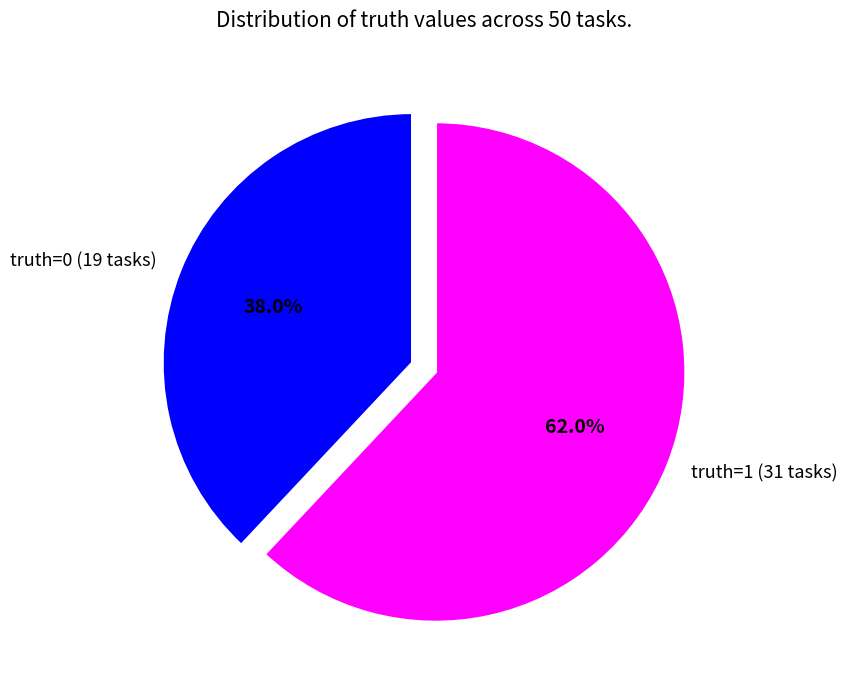

To the nearest percent, what is the difference between the largest and smallest slice percentages?

24%